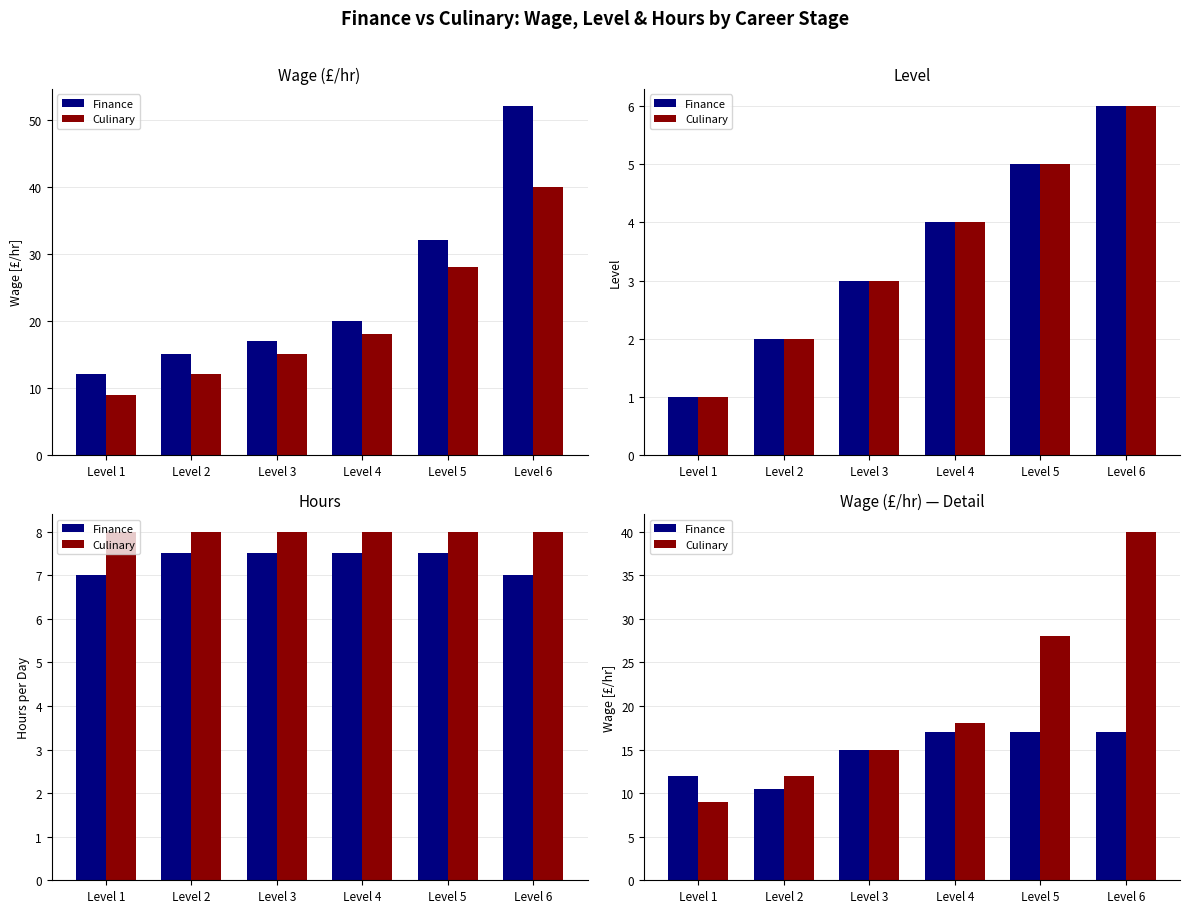

Rank the series by their average value, from highest to lowest.

Culinary, Finance